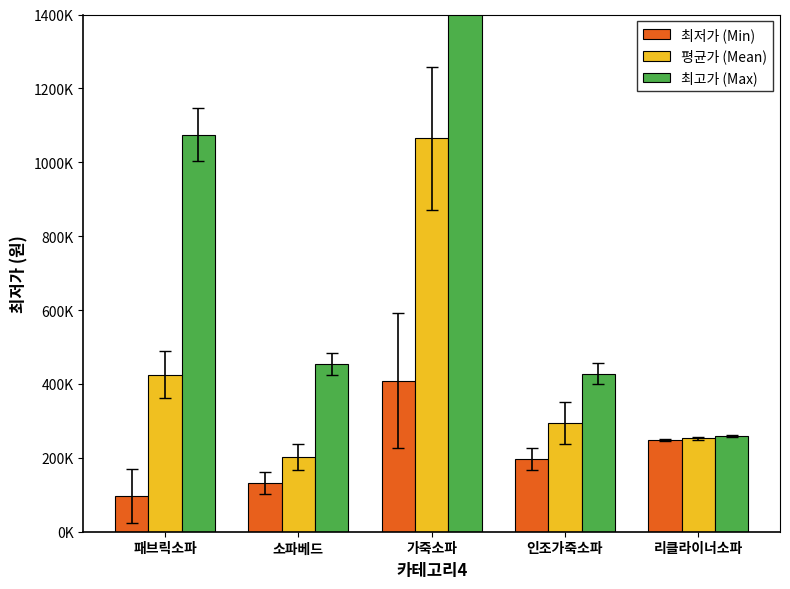

Reading left to right, transcribe all the data shown in this chart.

최저가 (Min): 패브릭소파=97030.0	소파베드=131400.0	가죽소파=409000.0	인조가죽소파=196820.0	리클라이너소파=248000.0
평균가 (Mean): 패브릭소파=425556.7	소파베드=203151.2	가죽소파=1065299.0	인조가죽소파=294463.3	리클라이너소파=253500.0
최고가 (Max): 패브릭소파=1075000.0	소파베드=454000.0	가죽소파=2099500.0	인조가죽소파=428000.0	리클라이너소파=259000.0